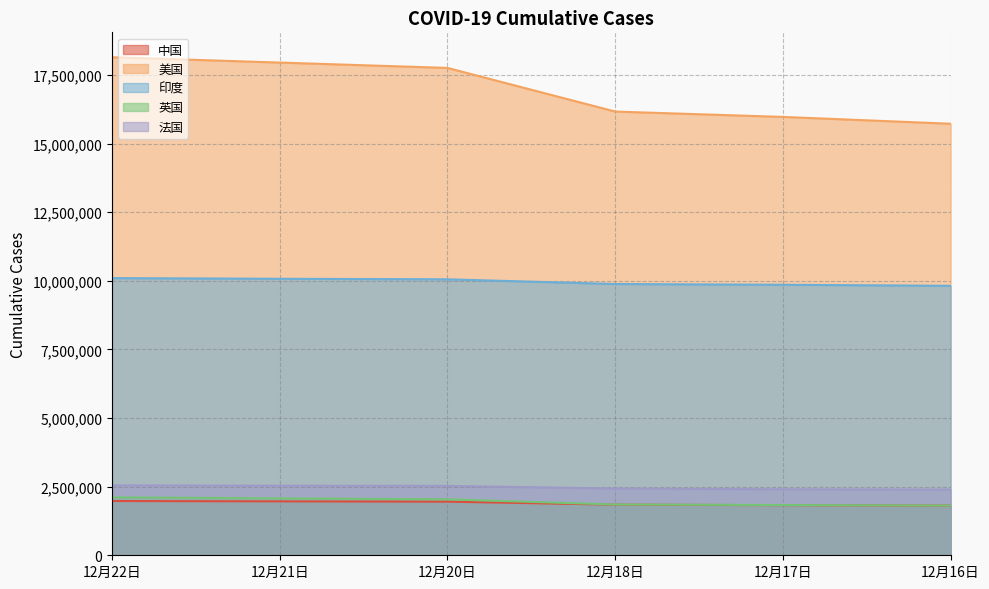

What is the minimum value for 中国?

1808836